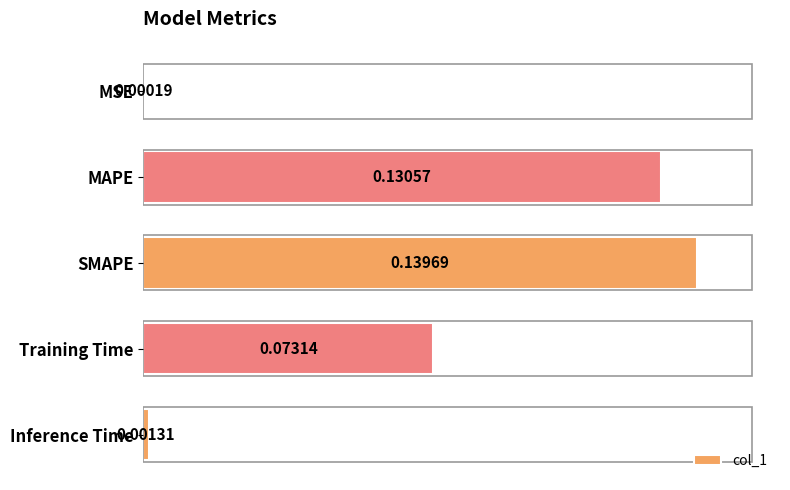

Which category has the highest value across all series?

SMAPE